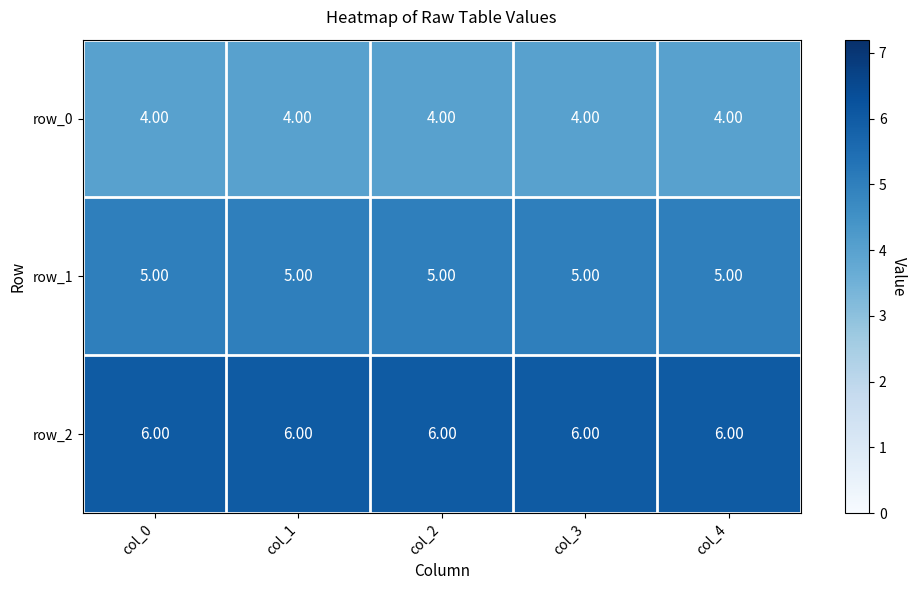

Which series has the largest total across all categories?

row_2